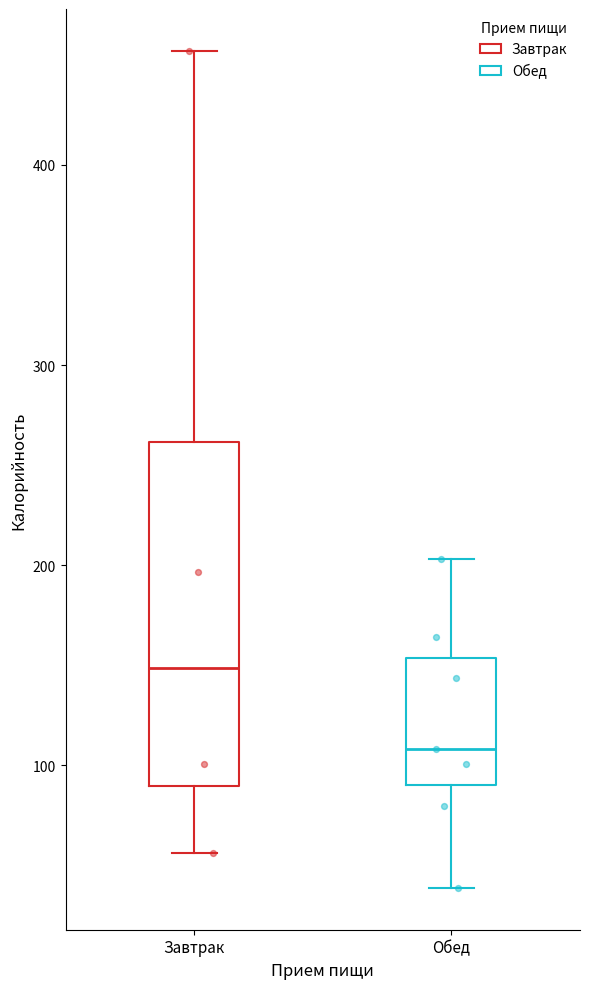

Reading left to right, transcribe this box plot: for each box, give where its median line is, the range the box spans, and where its two whiskers end, as read against the y-axis. The values are not printed on the chart, so give them approximately, as read against the axis.

Завтрак: median 150, box 90 to 260, whiskers 60 to 460
Обед: median 110, box 90 to 150, whiskers 40 to 200